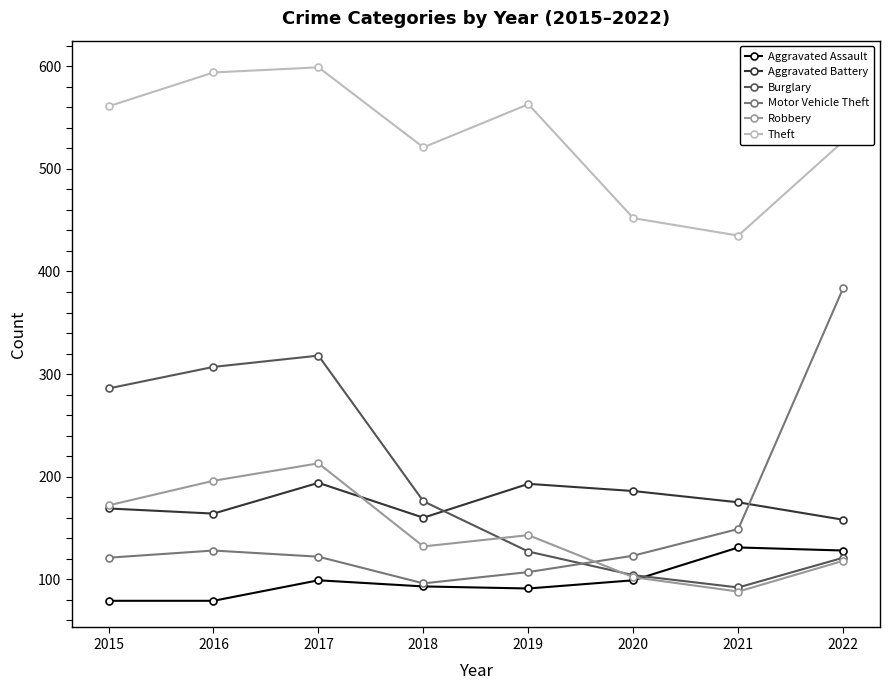

True or false: Theft and Aggravated Assault intersect in this chart.

False